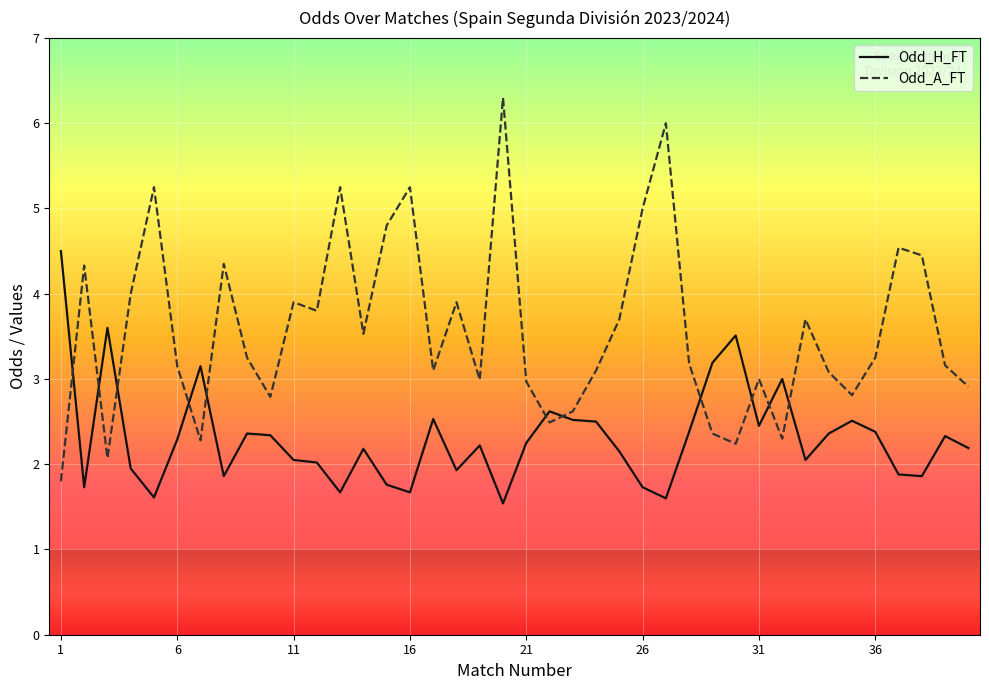

Count the number of categories in the chart.

40